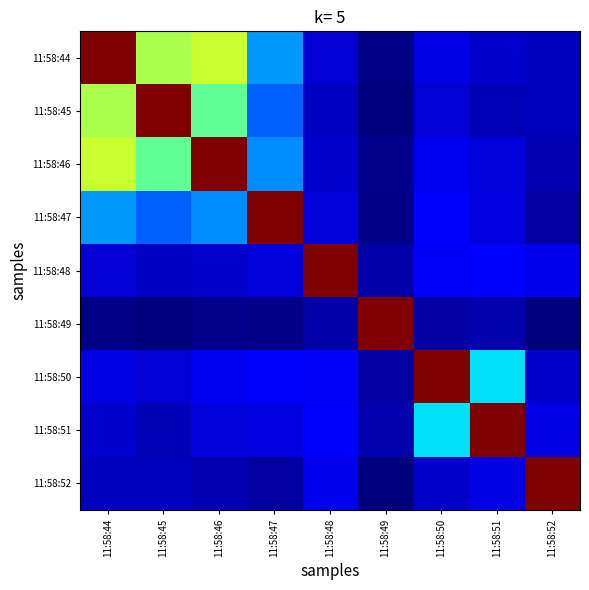

Which label corresponds to the largest value in the chart?

11:58:44